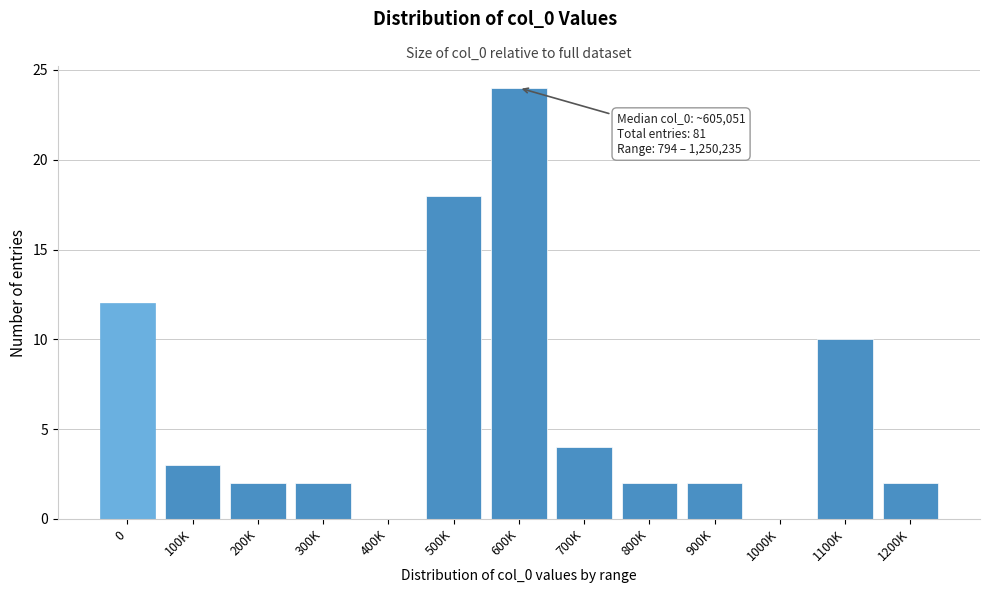

Reading left to right, what are all the values shown in this chart?

0=12	100K=3	200K=2	300K=2	400K=0	500K=18	600K=24	700K=4	800K=2	900K=2	1000K=0	1100K=10	1200K=2